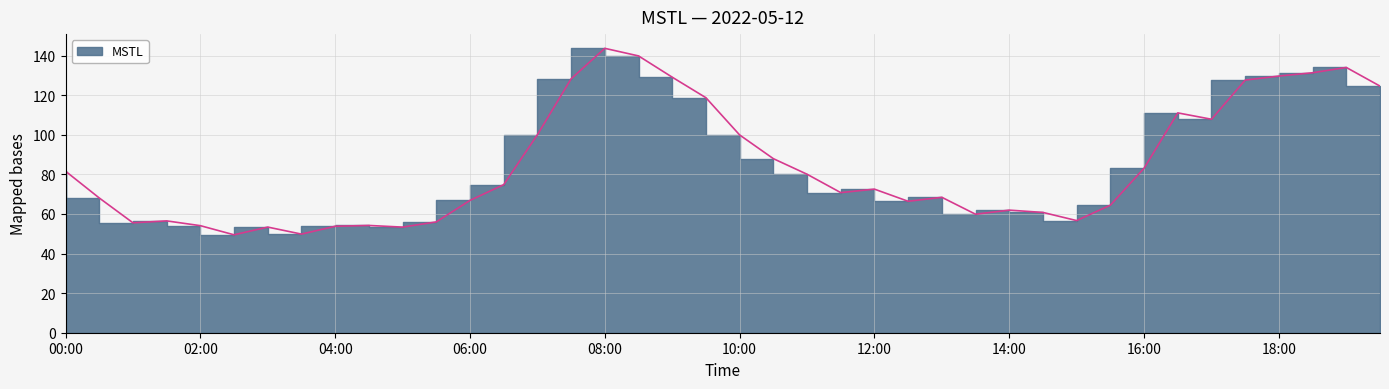

Is it true that the value at 2022-05-12 05:30 is 56.0?

True